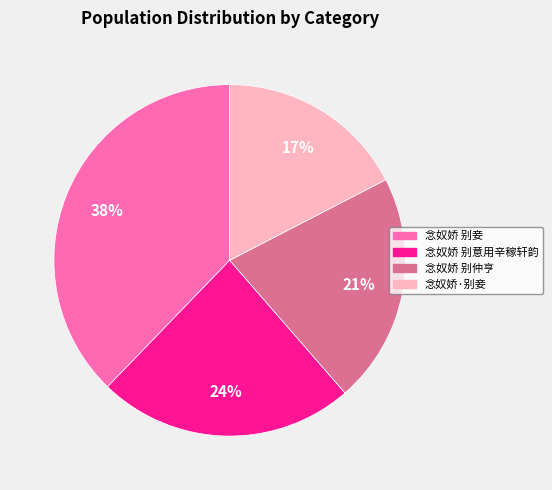

To the nearest percent, what is the average slice percentage?

25%